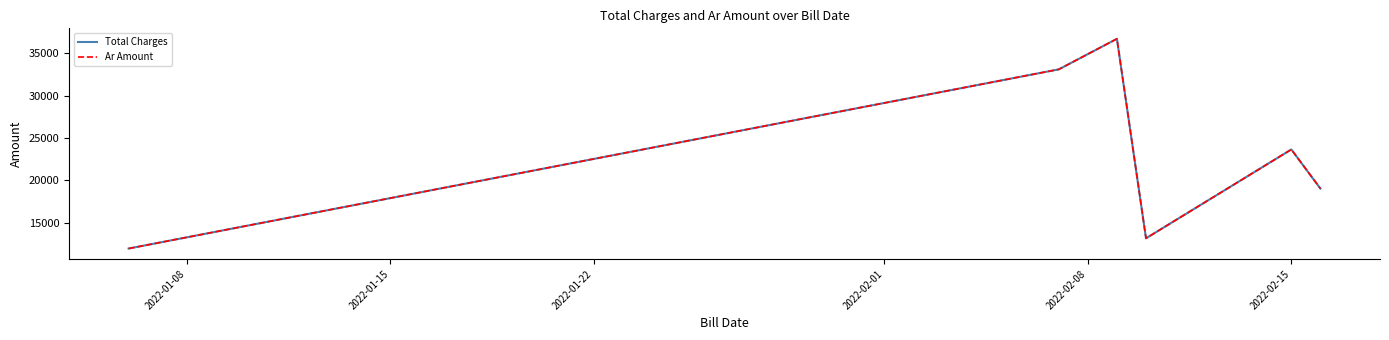

Which series has the largest range (max minus min)?

Total Charges